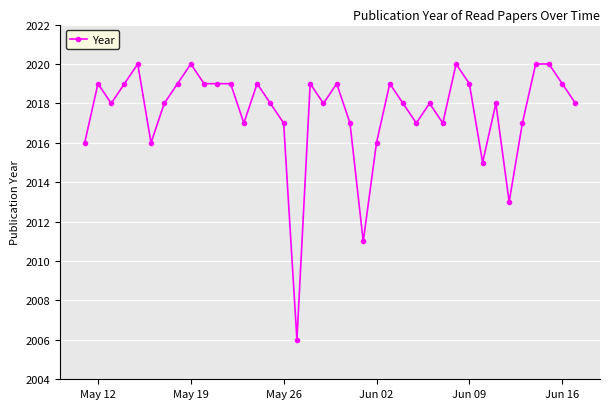

What is the minimum value shown in the chart?

2006